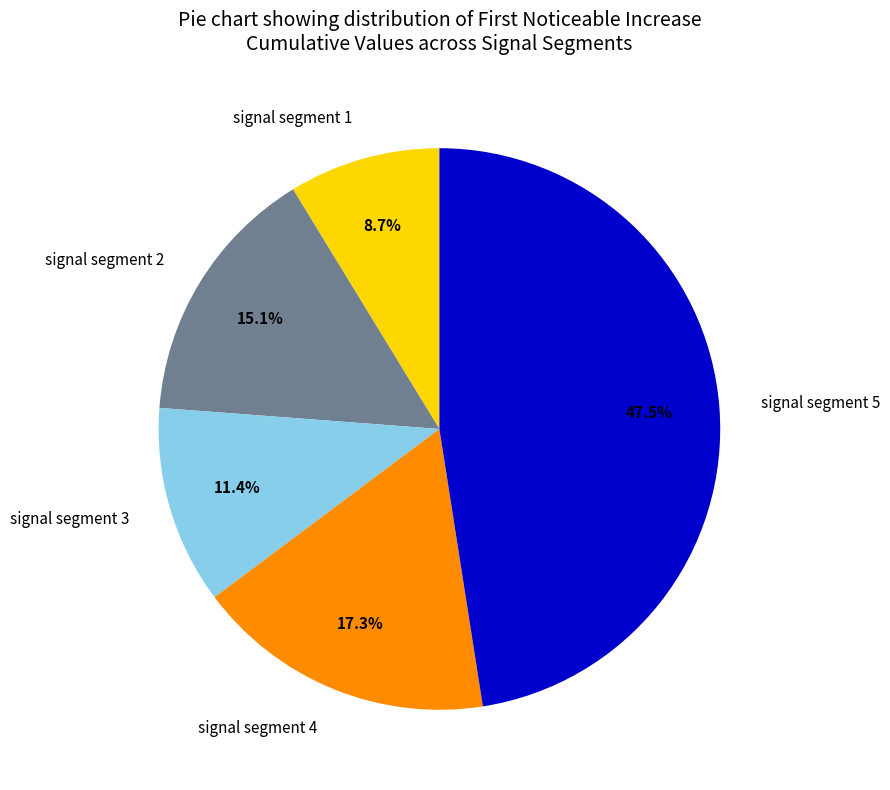

To the nearest percent, what is the average slice percentage?

20%